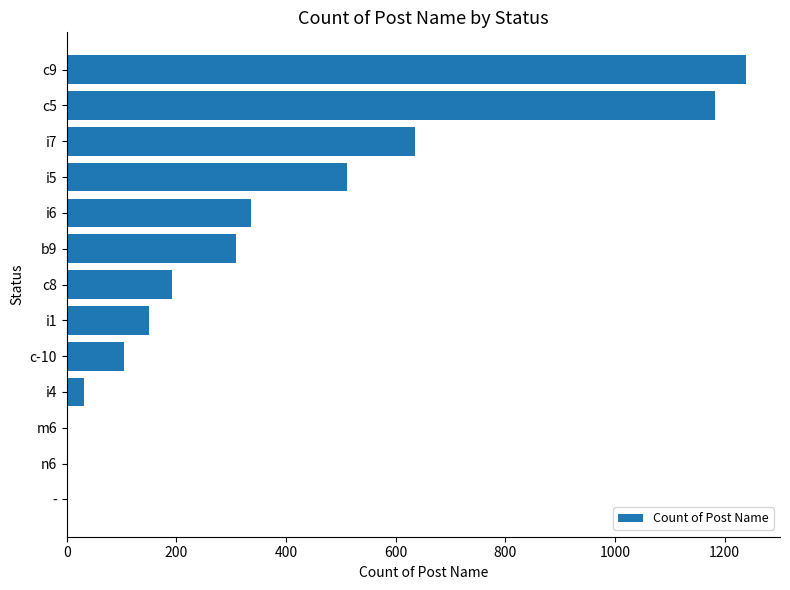

At which category does the chart reach its peak across all series?

c9